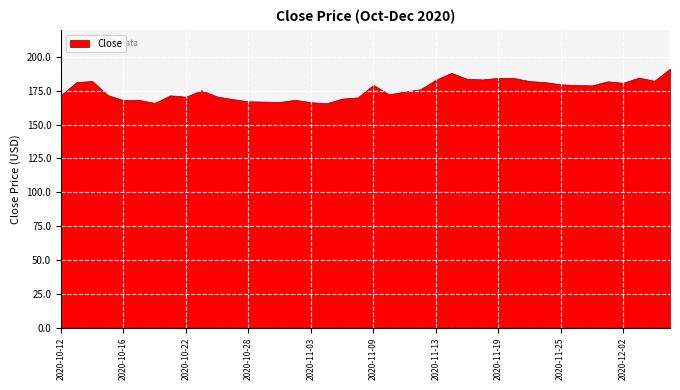

What is the sum of the values at 2020-10-27 and 2020-10-29?

335.9